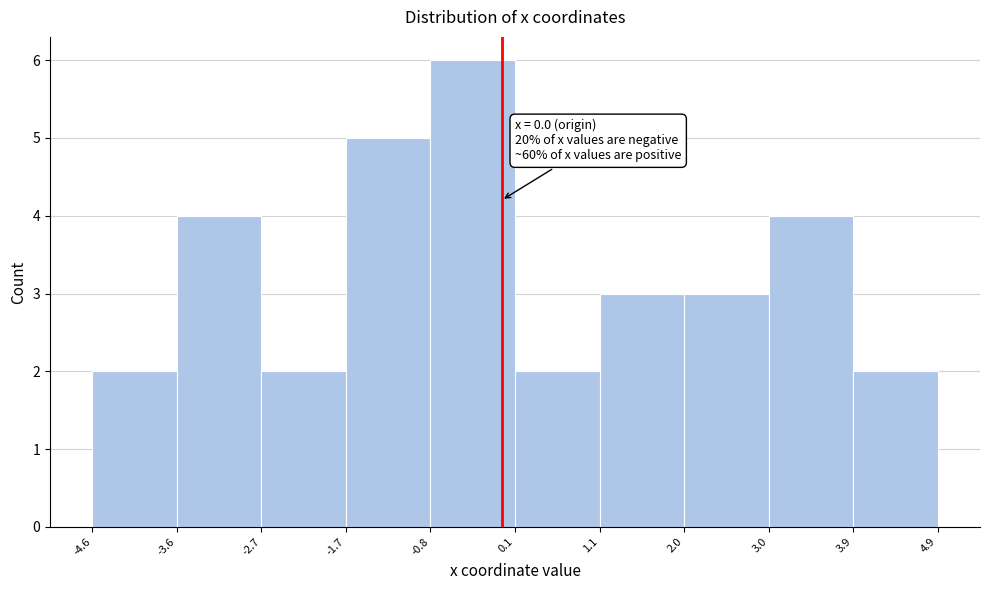

Which range on the x-axis has the tallest bar?

-0.8 to 0.1